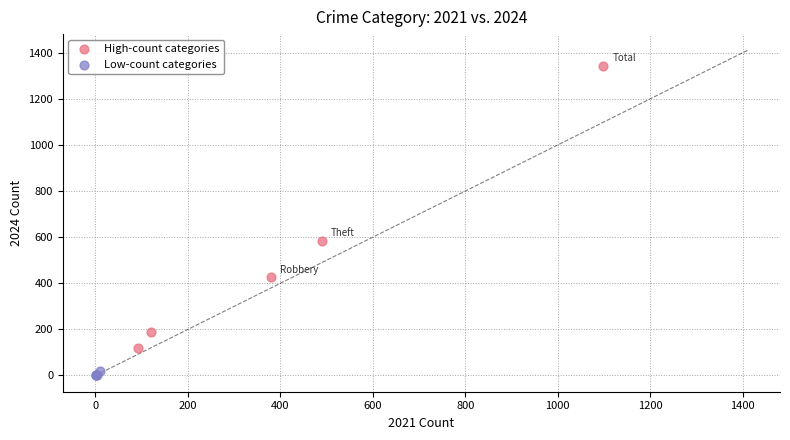

Which series contains the highest Y value?

High-count categories